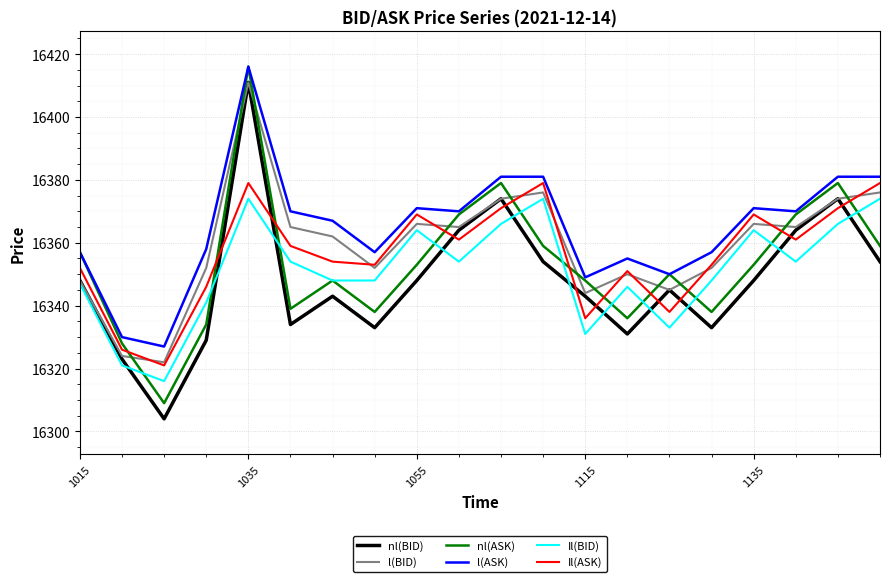

What is the greatest value displayed?

16416